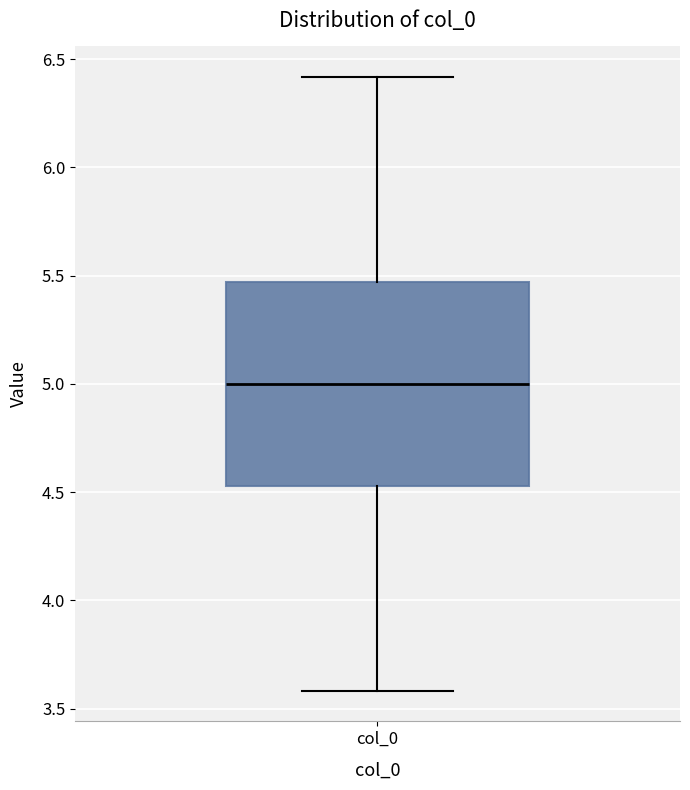

Where is the upper edge of the box for col_0 on the y-axis? The values are not printed on the chart, so give them approximately, as read against the axis.

5.45